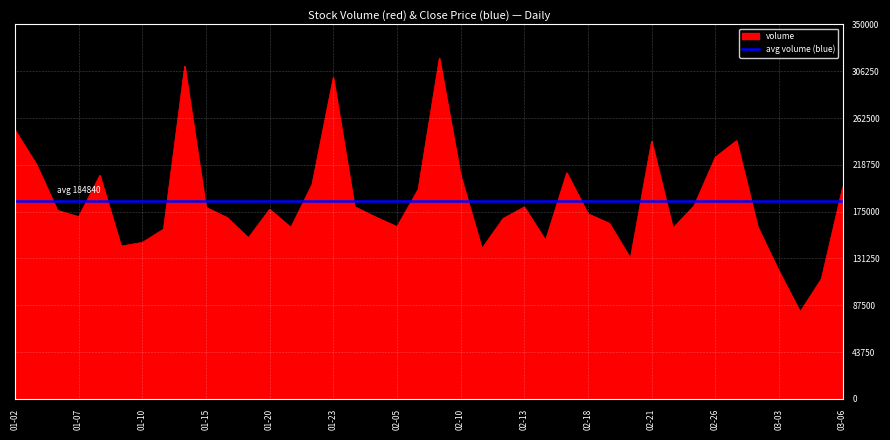

What is the difference between the second highest and minimum values?

229529.6